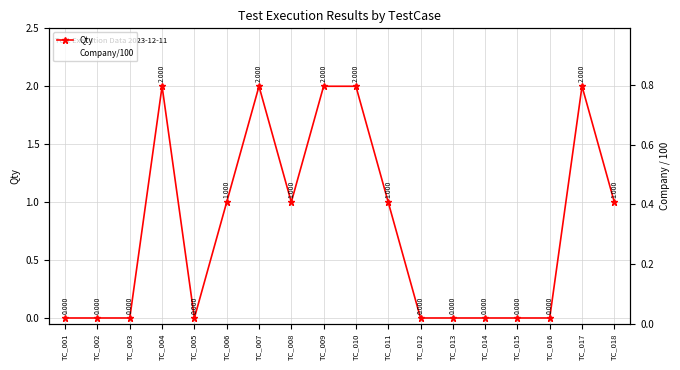

The Company/100 series shows 0.3 at TC_003. True or false?

True